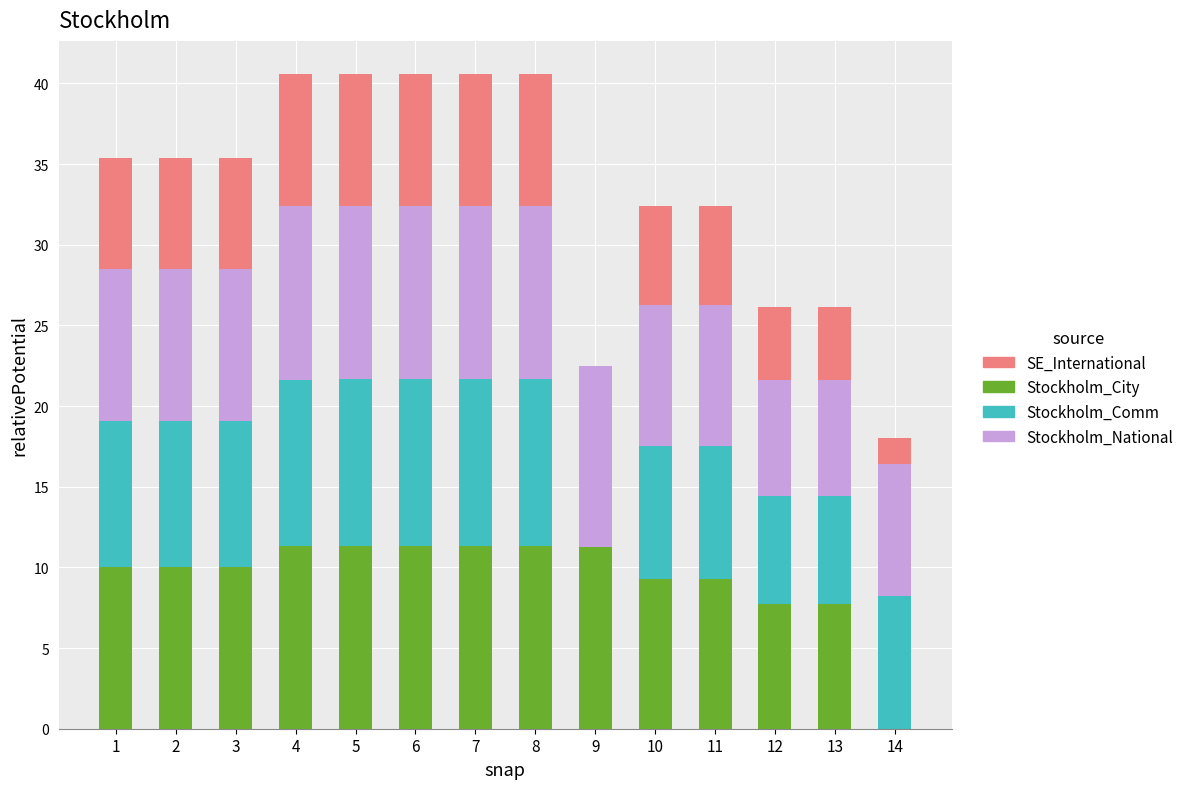

What is the total value across all series at 8?

40.6